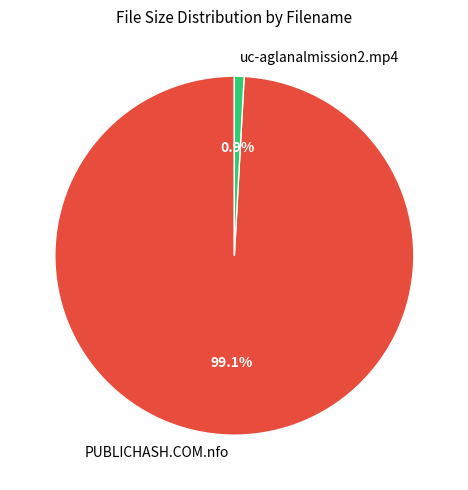

Rank the categories by value from lowest to highest.

uc-aglanalmission2.mp4, PUBLICHASH.COM.nfo